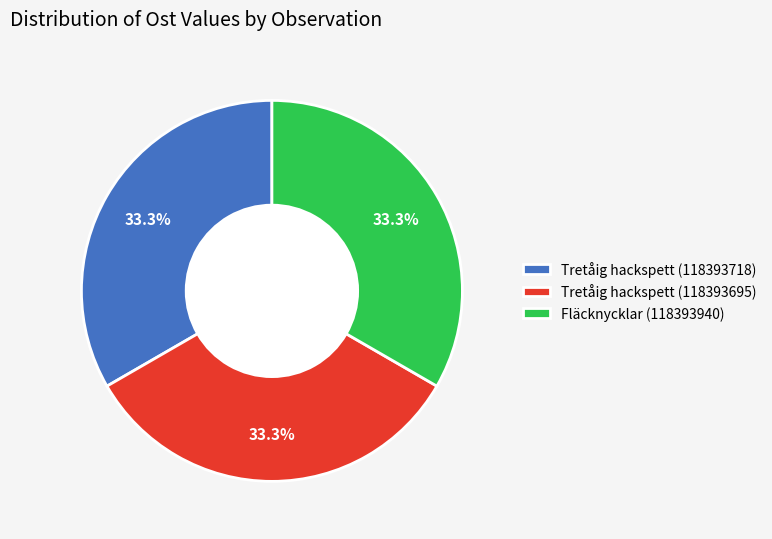

What is the ratio of the value at Tretåig hackspett (118393695) to the value at Fläcknycklar (118393940)?

1.0